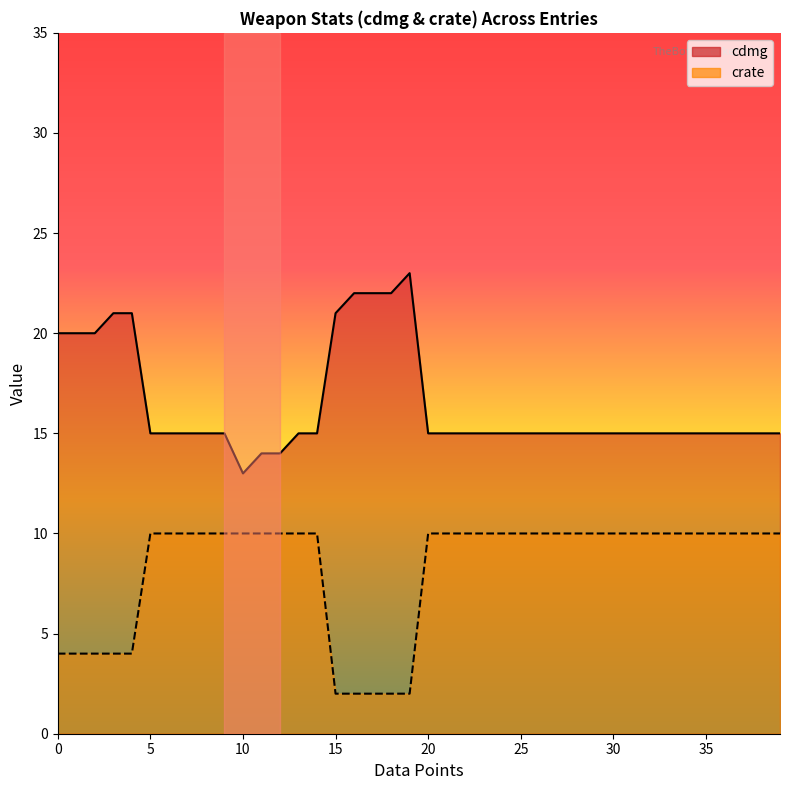

What is the approximate value of cdmg at 15?

21